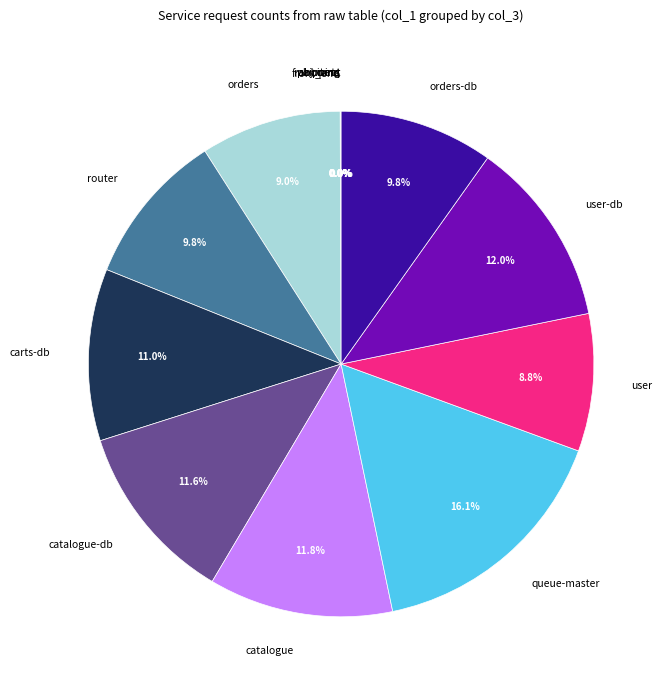

To the nearest percent, what is the average slice percentage?

7%